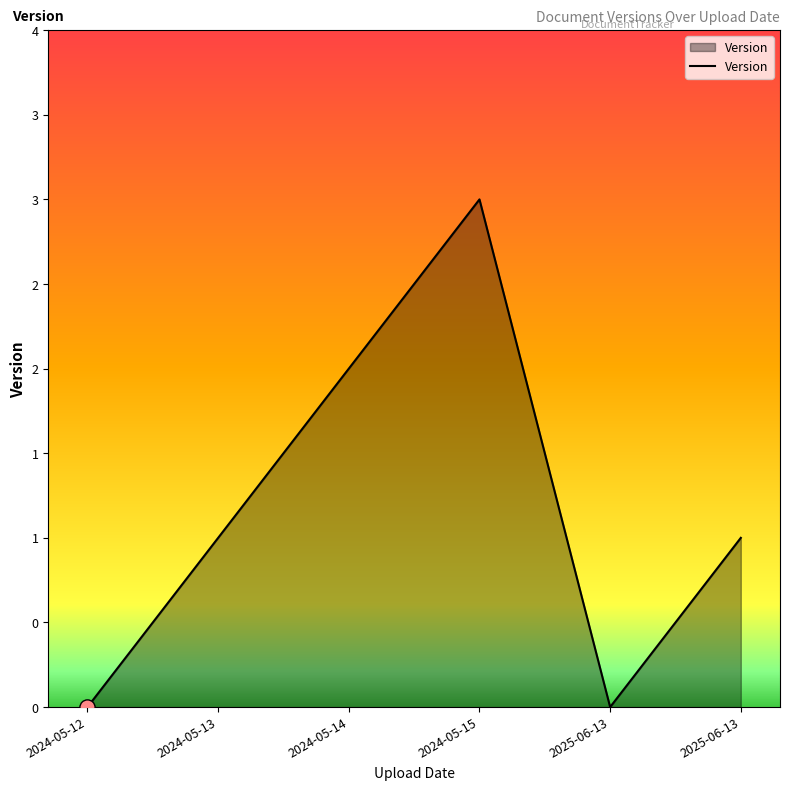

Which has a higher value, 2025-06-13 or 2024-05-12?

2025-06-13